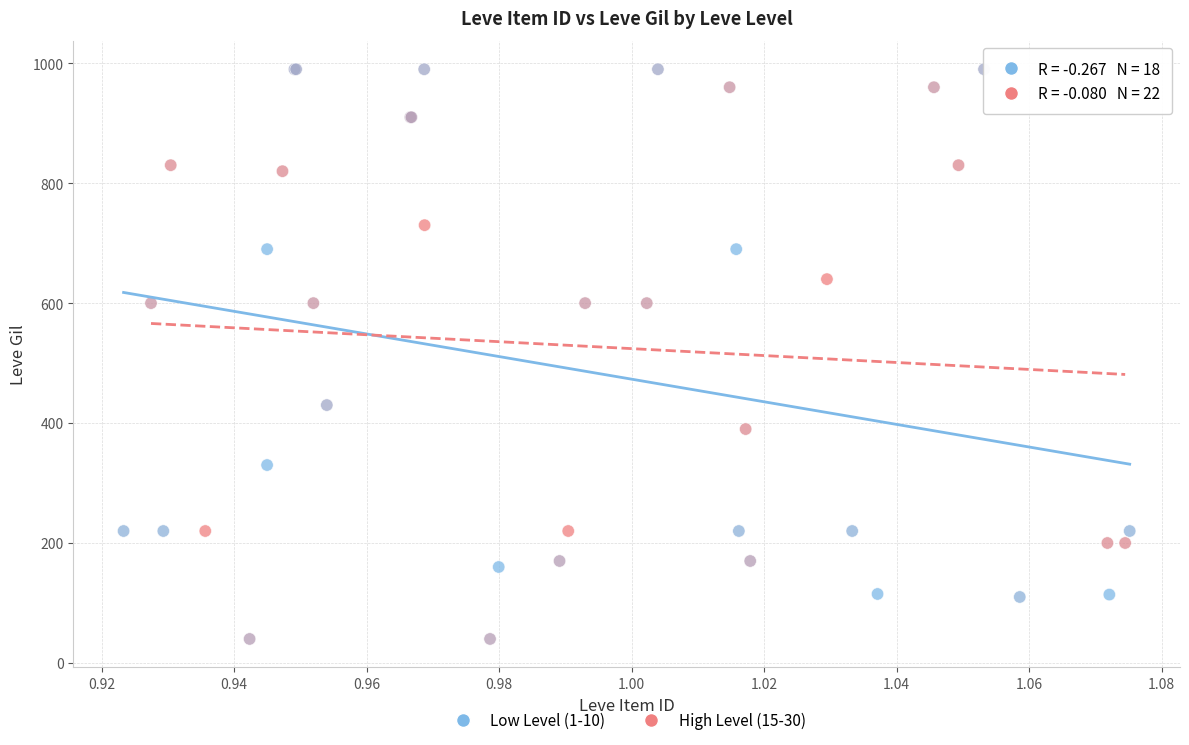

Which series reaches the minimum Y coordinate?

High Level (15-30)